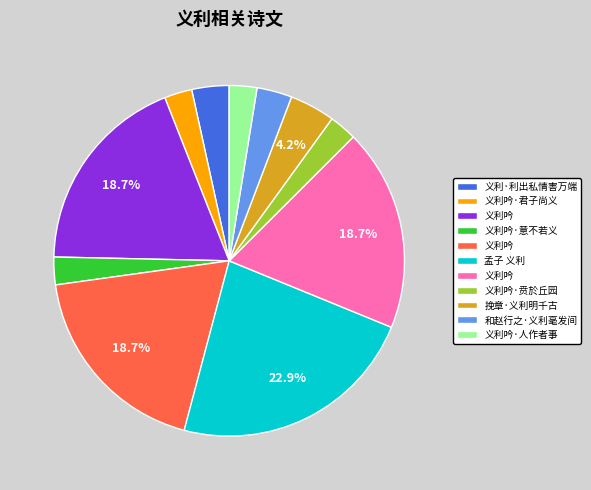

Does any single category account for the majority?

No